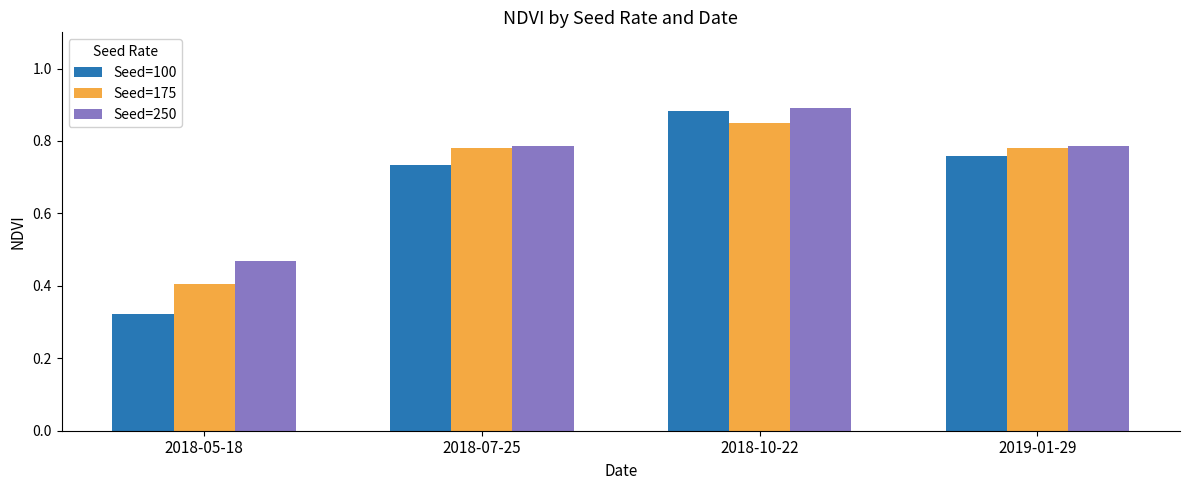

At which label does Seed=175 reach its peak?

2018-10-22